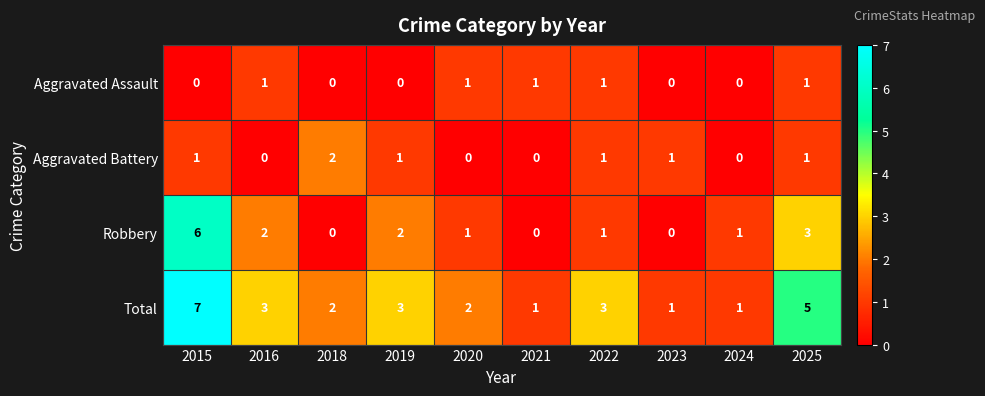

Count the Robbery values in the range 0 to 2.

8